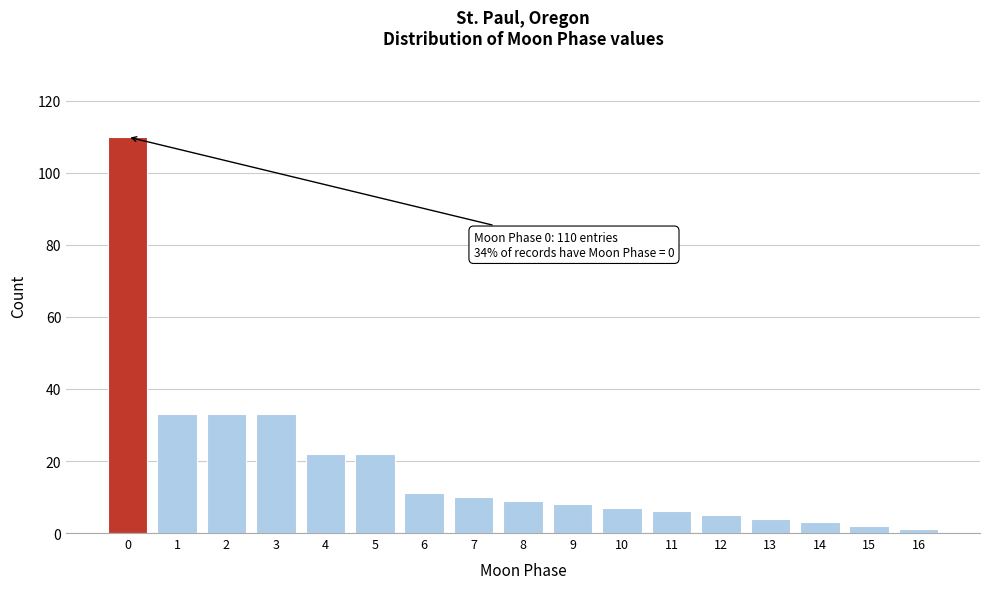

Reading right to left, extract all data points from this chart.

16=1	15=2	14=3	13=4	12=5	11=6	10=7	9=8	8=9	7=10	6=11	5=22	4=22	3=33	2=33	1=33	0=110